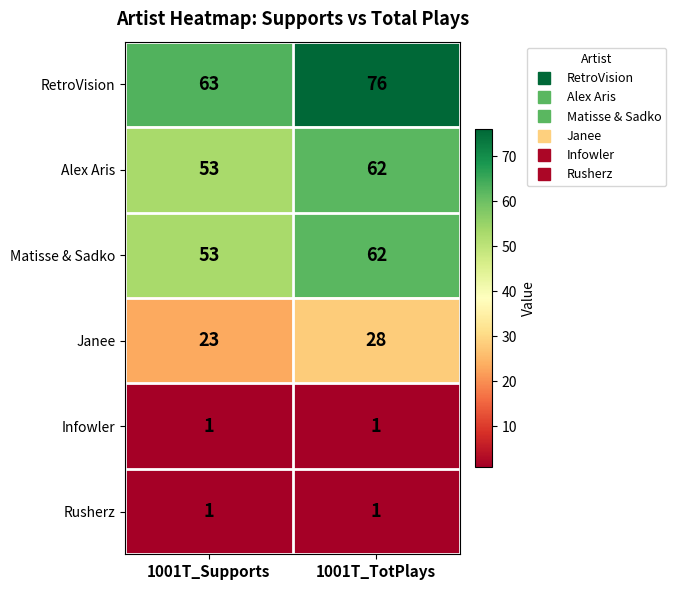

List the labels in order of Janee value, smallest first.

1001T_Supports, 1001T_TotPlays